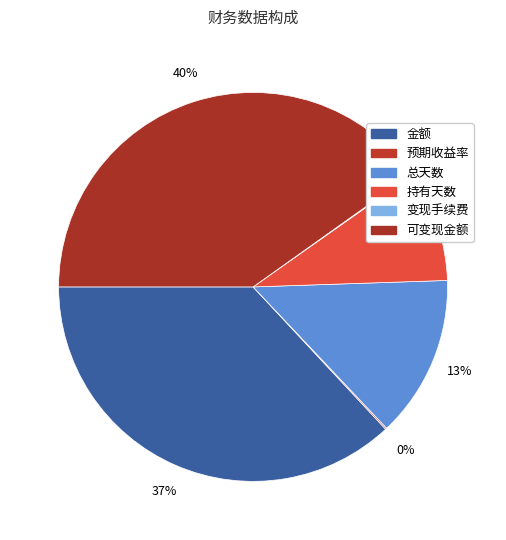

The 金额 slice represents 45% of the pie. True or false?

False